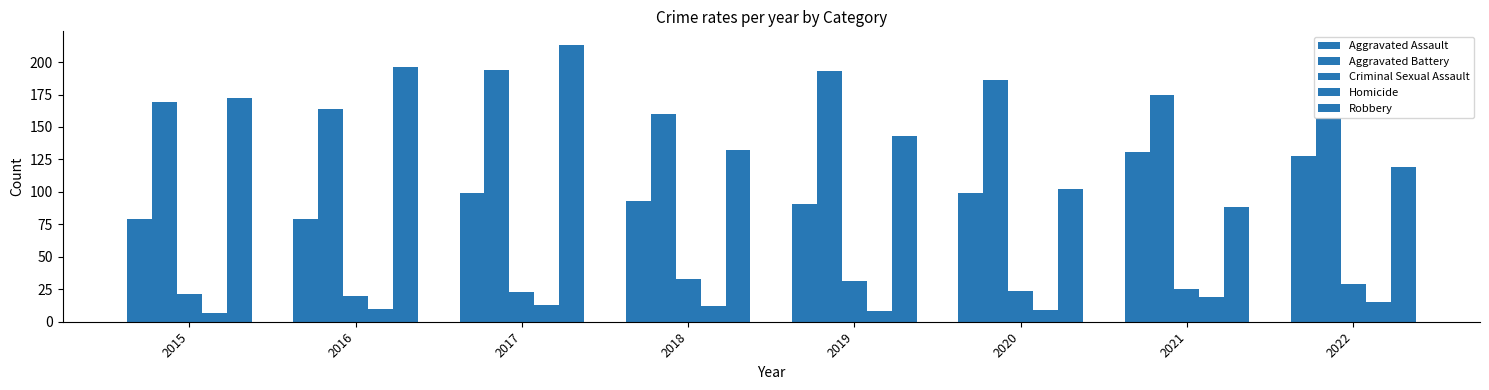

How many series are shown in this chart?

5